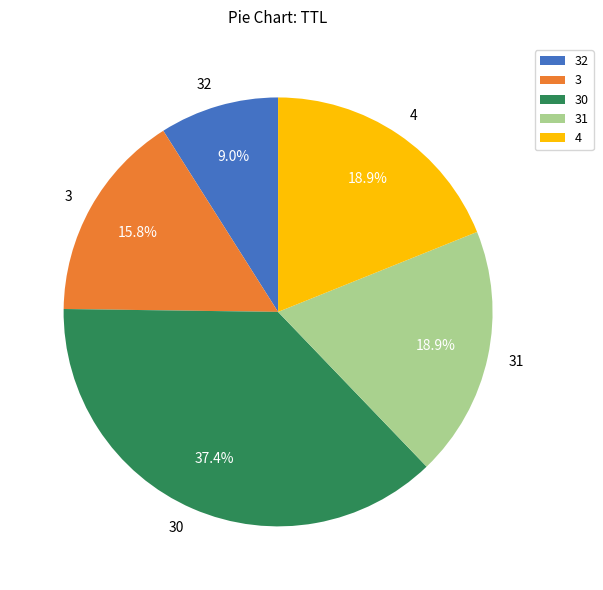

Does any single category account for the majority?

No